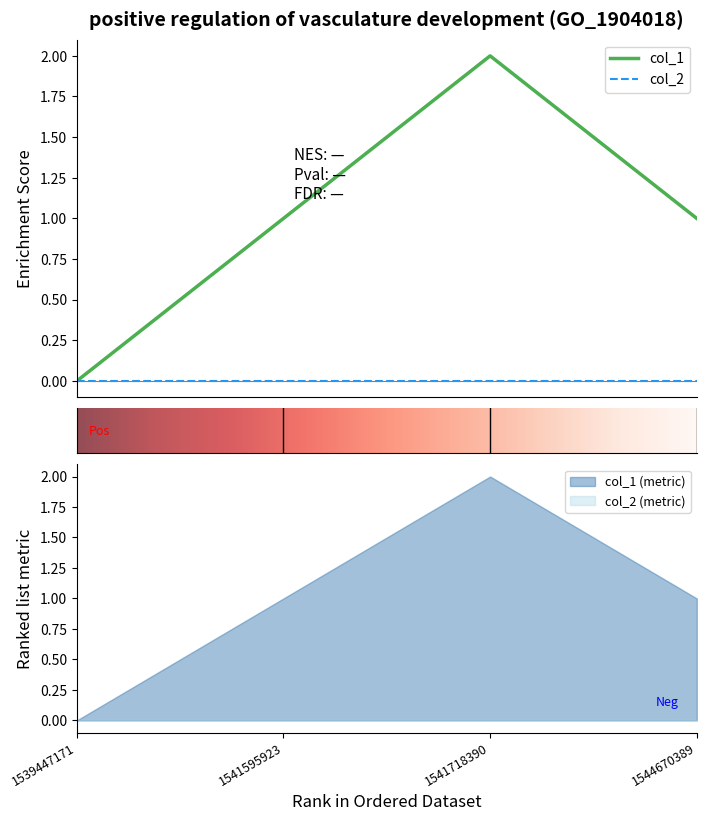

Reading left to right, extract all data points from this chart.

0	1	2	1